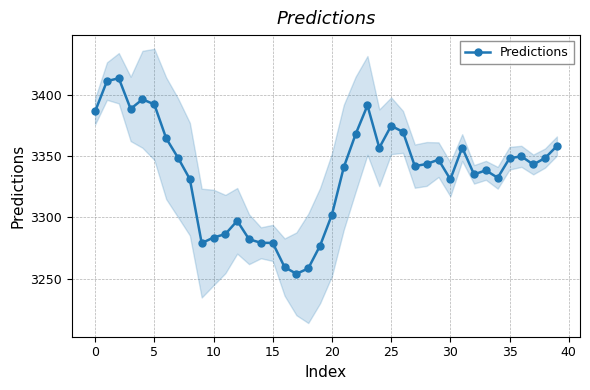

Is it true that Predictions equals 4727.3 at 35?

False